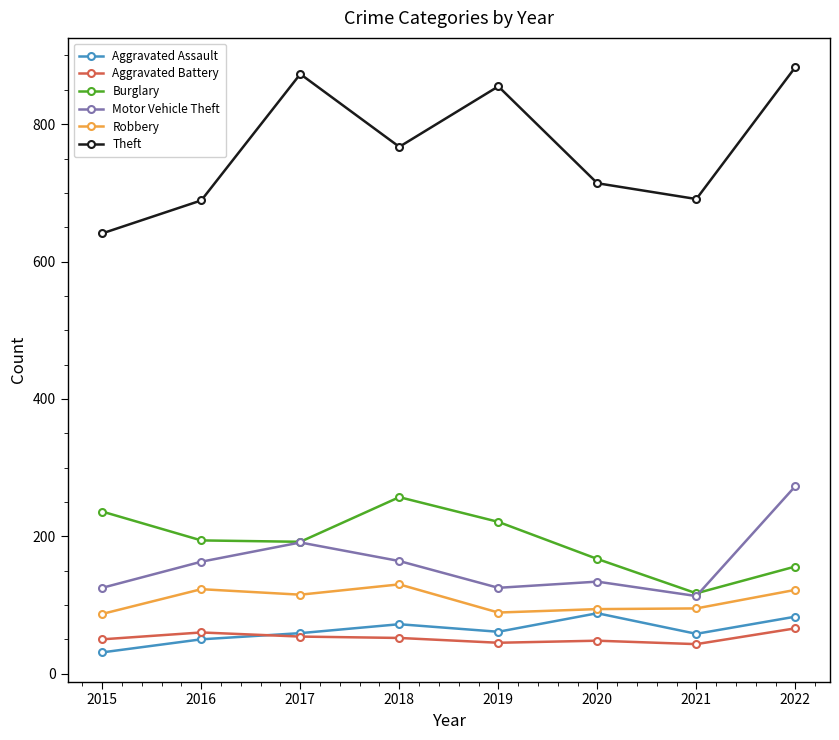

True or false: Aggravated Assault and Burglary intersect in this chart.

False